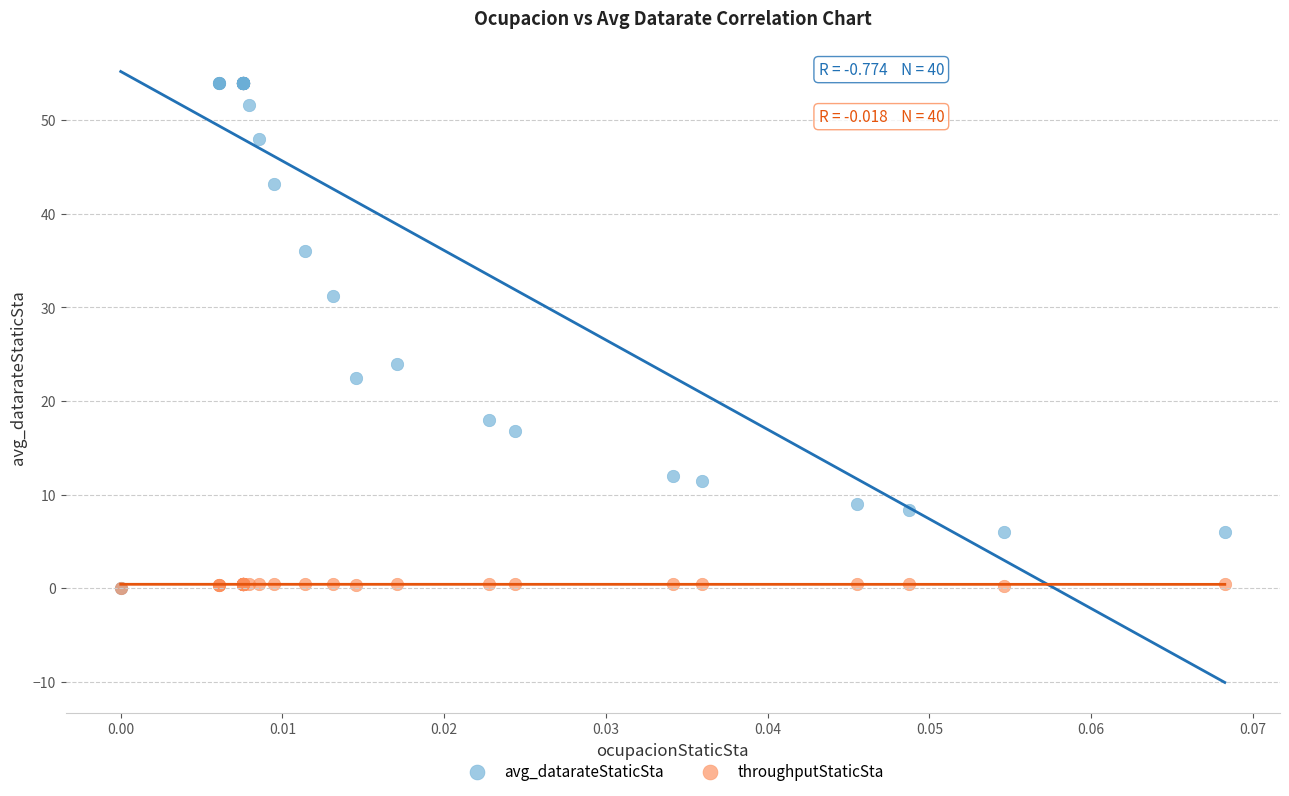

Which series has the largest Y range (max minus min)?

avg_datarateStaticSta